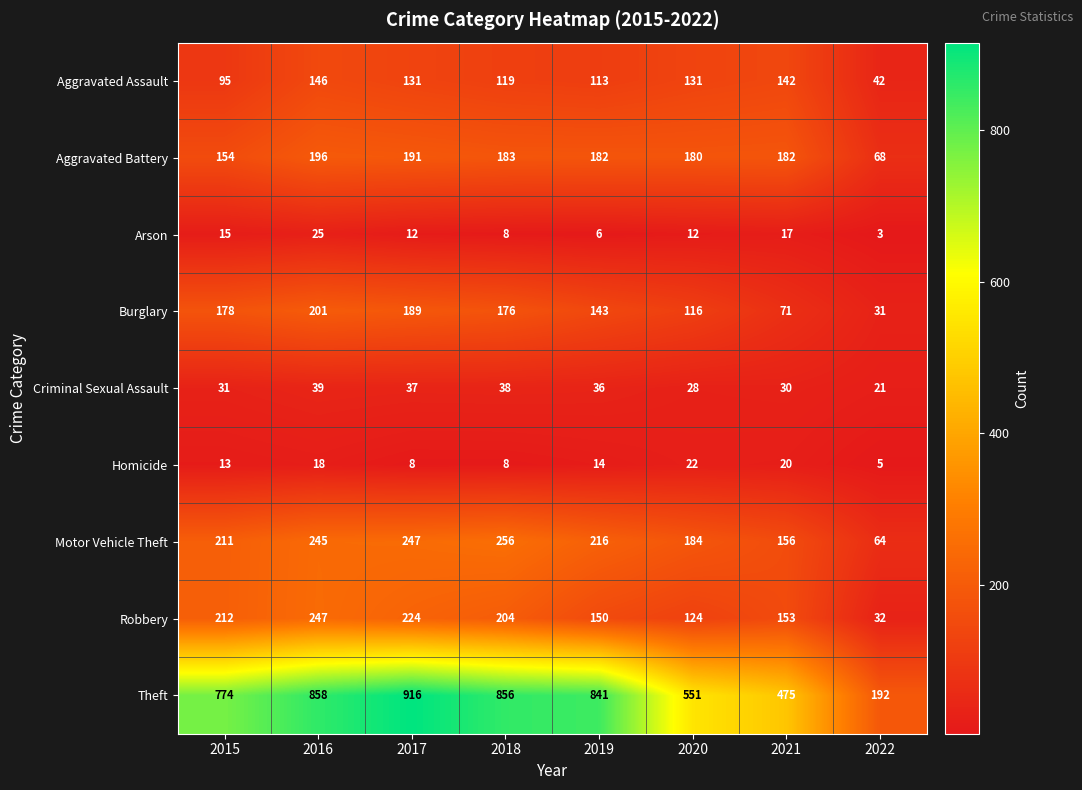

At which category is the sum across all series the highest?

2016